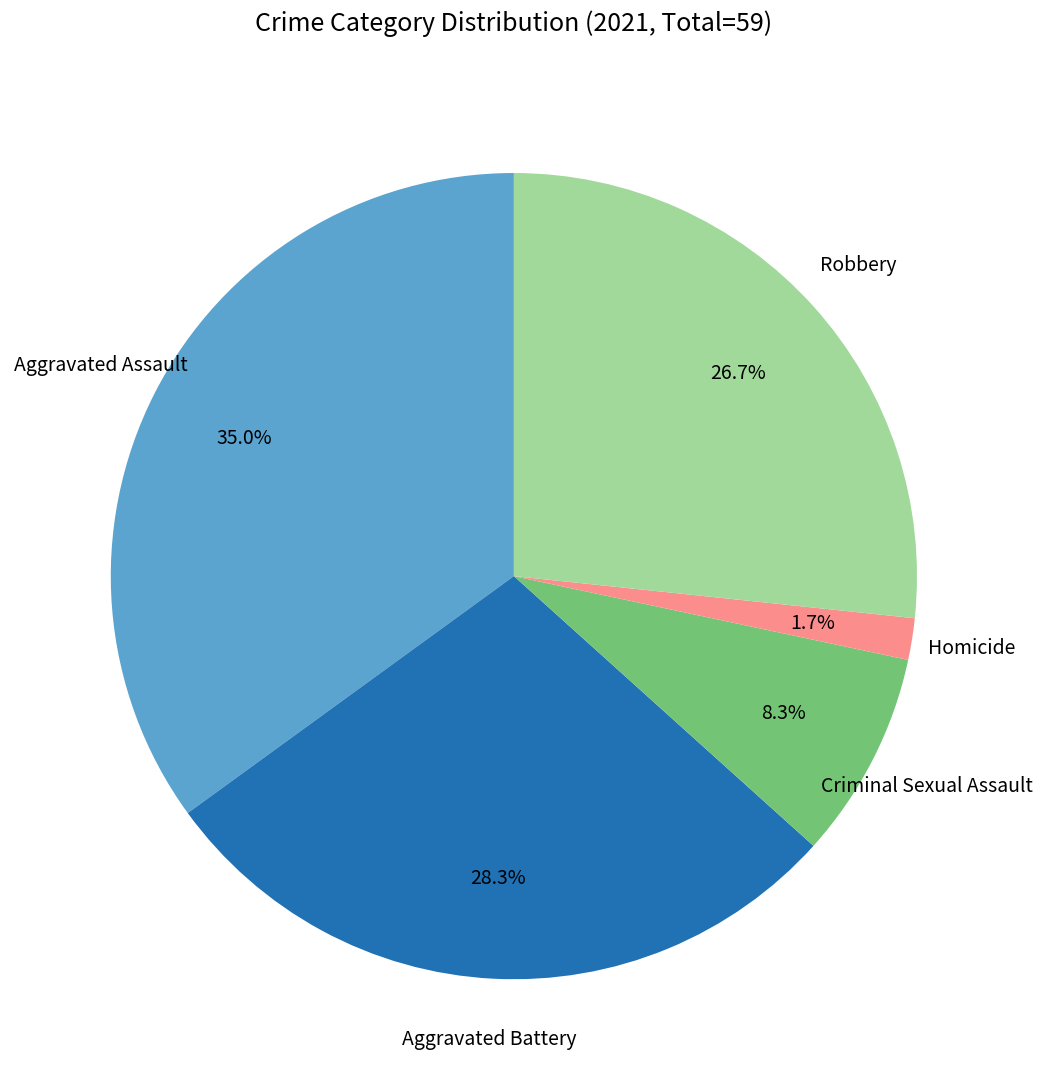

Does any single category account for the majority?

No